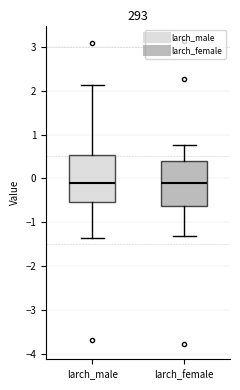

Where does the median line of the box for larch_male sit on the y-axis? The values are not printed on the chart, so give them approximately, as read against the axis.

-0.1